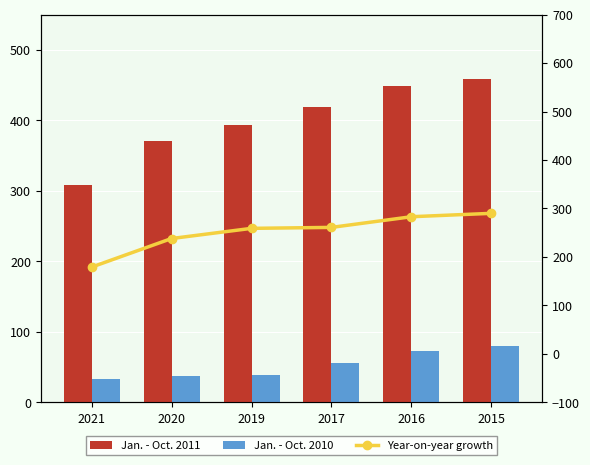

At which label does Year-on-year growth first exceed 261?

2016